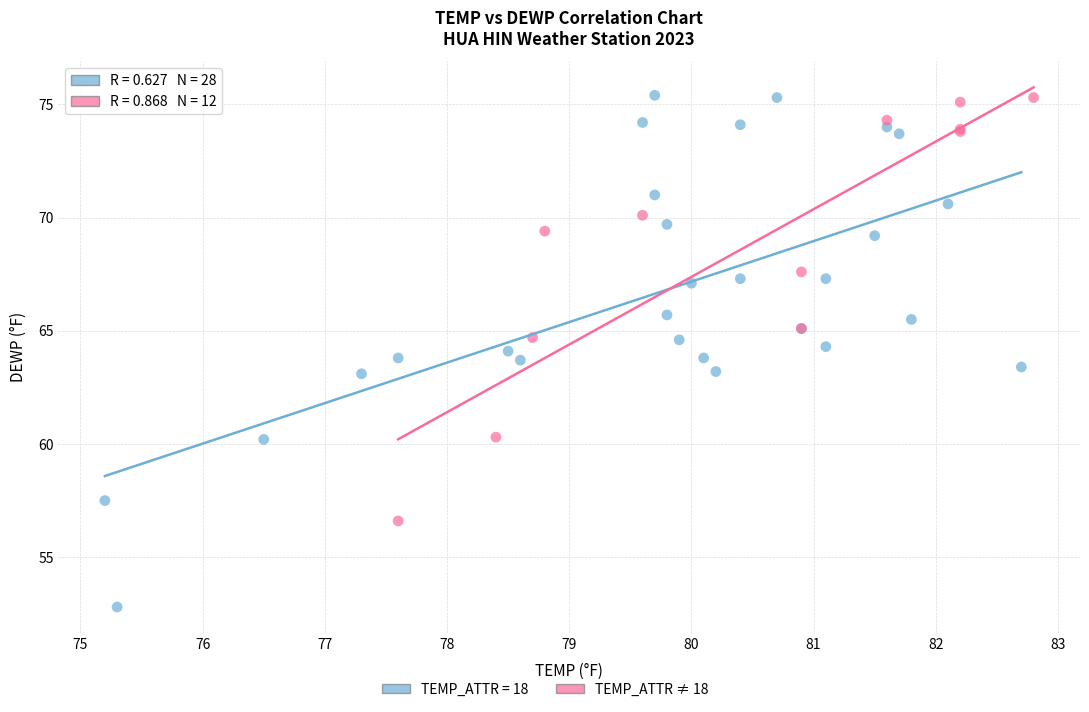

Which series contains the lowest Y value?

TEMP_ATTR = 18